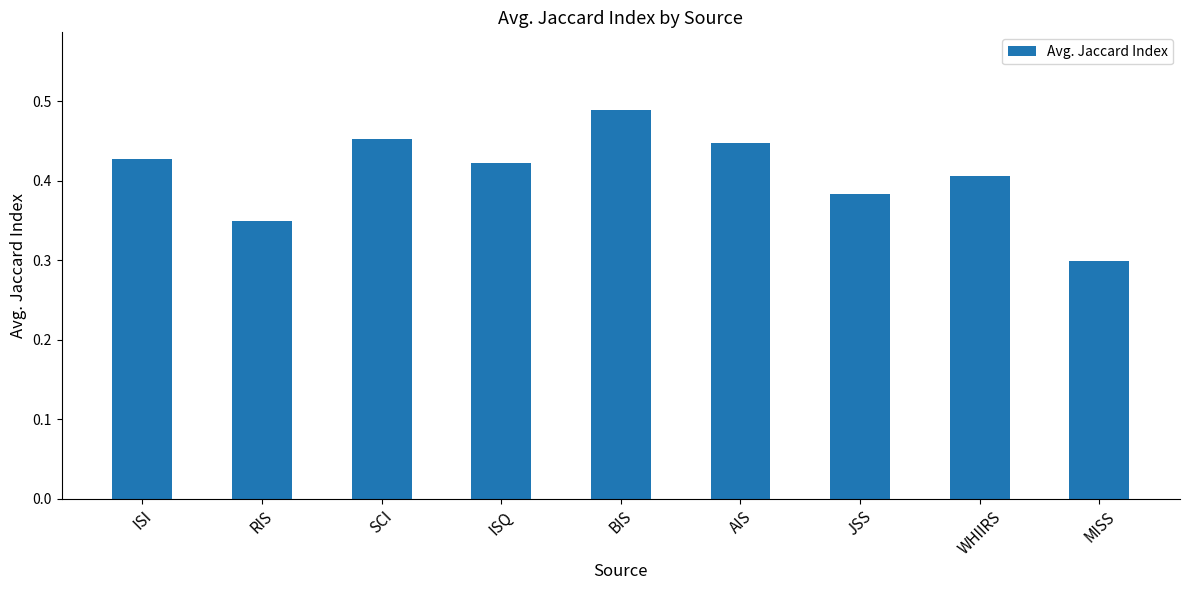

Rank the categories by value from lowest to highest.

MISS, RIS, JSS, WHIIRS, ISQ, ISI, AIS, SCI, BIS